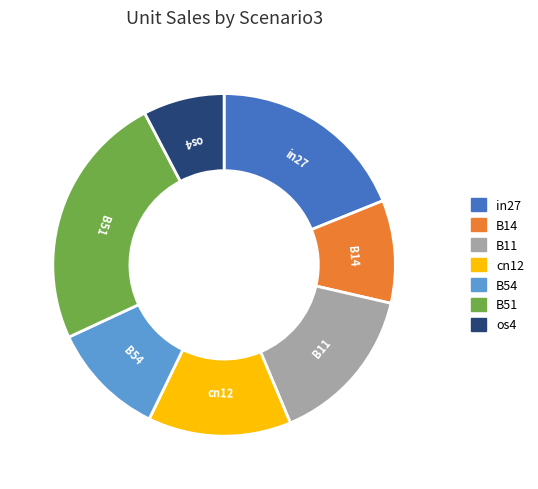

Count the number of slices in the pie.

7